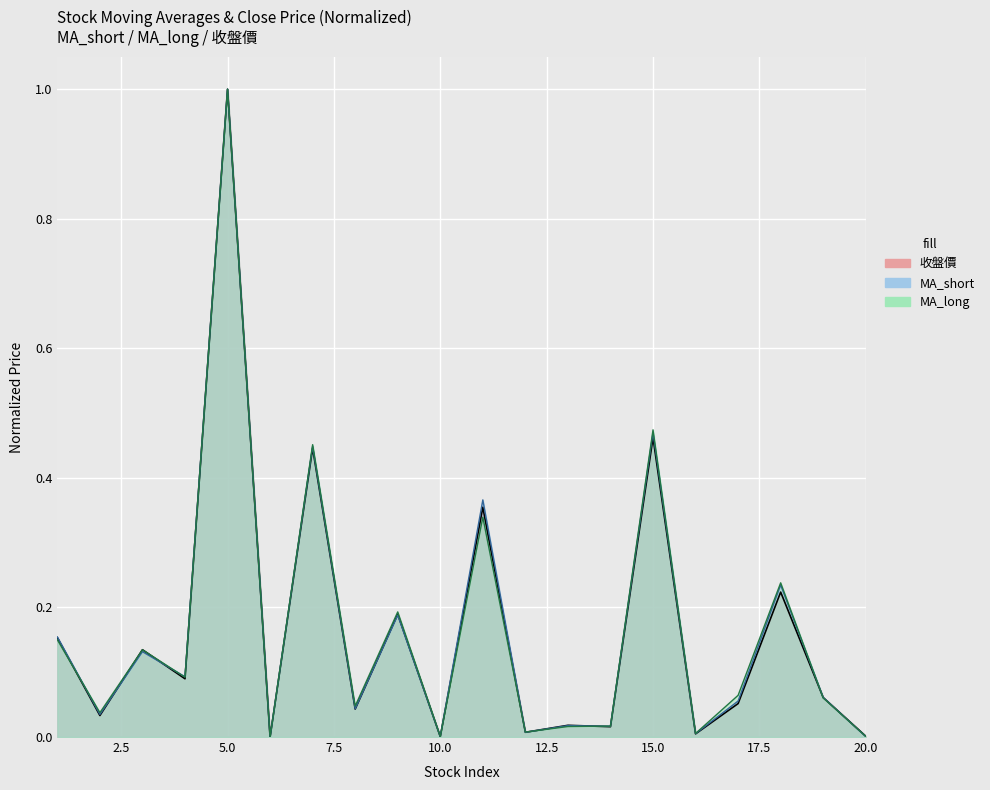

Between 5 and 17, which series saw the biggest shift?

收盤價